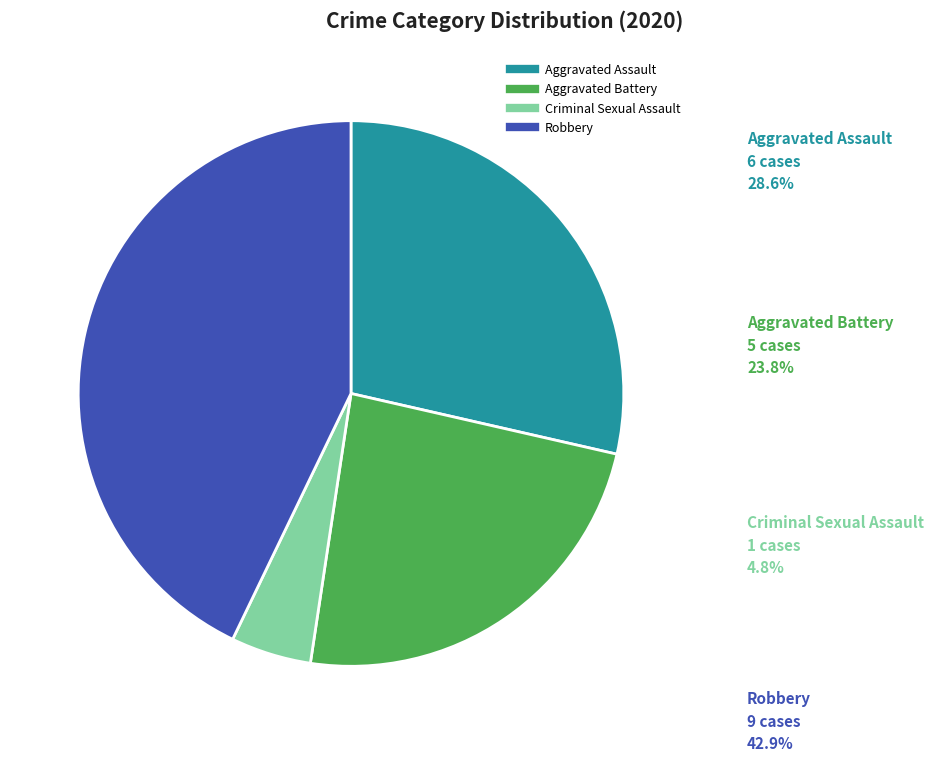

Does any single category account for the majority?

No